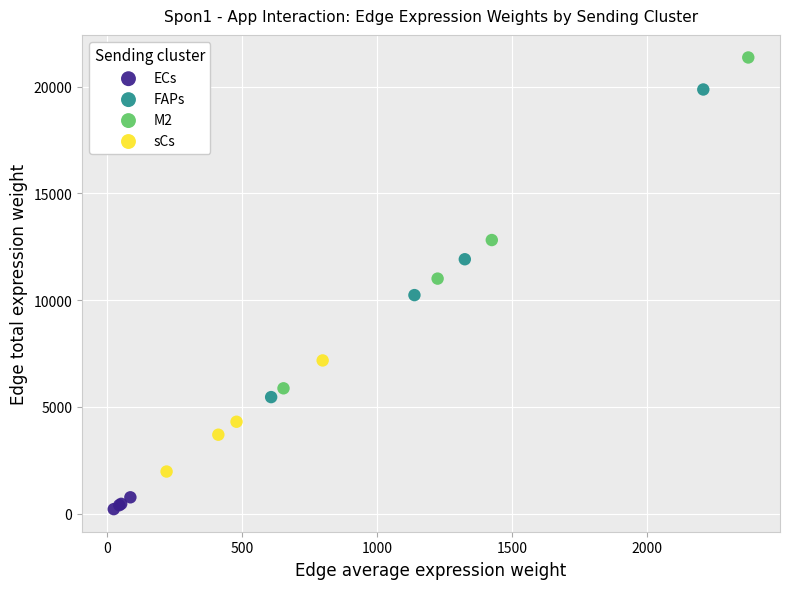

Which series reaches the maximum Y coordinate?

M2